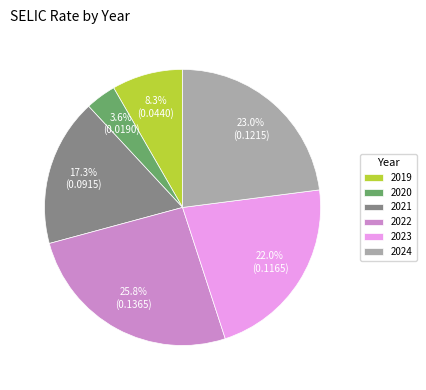

How many segments does this pie chart have?

6